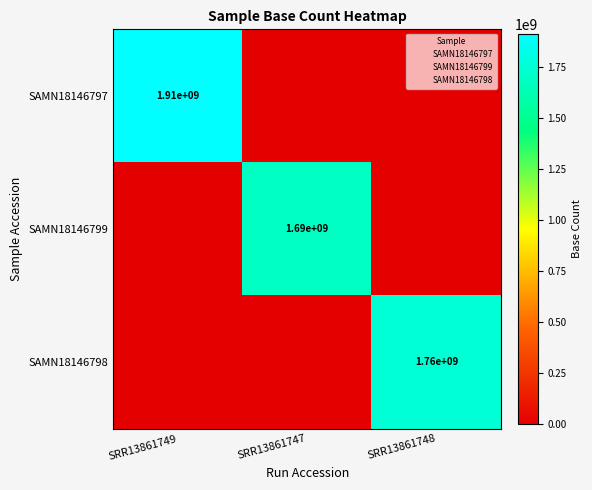

True or false: SAMN18146799 has a value of 914113319 at SRR13861749.

False